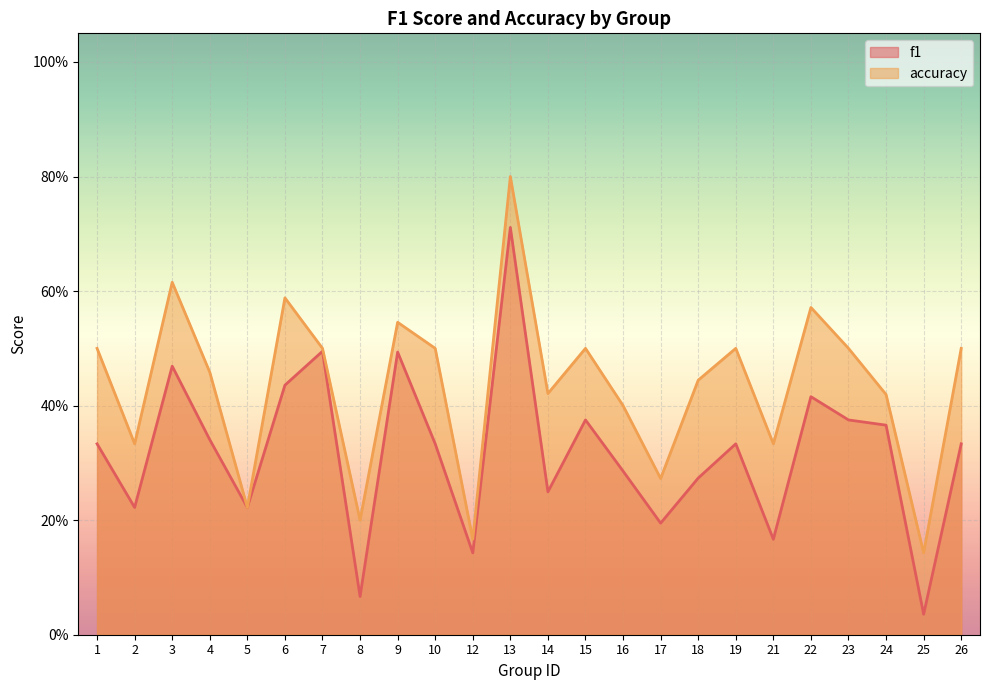

What is the difference between the maximum and minimum values in the accuracy series?

0.7